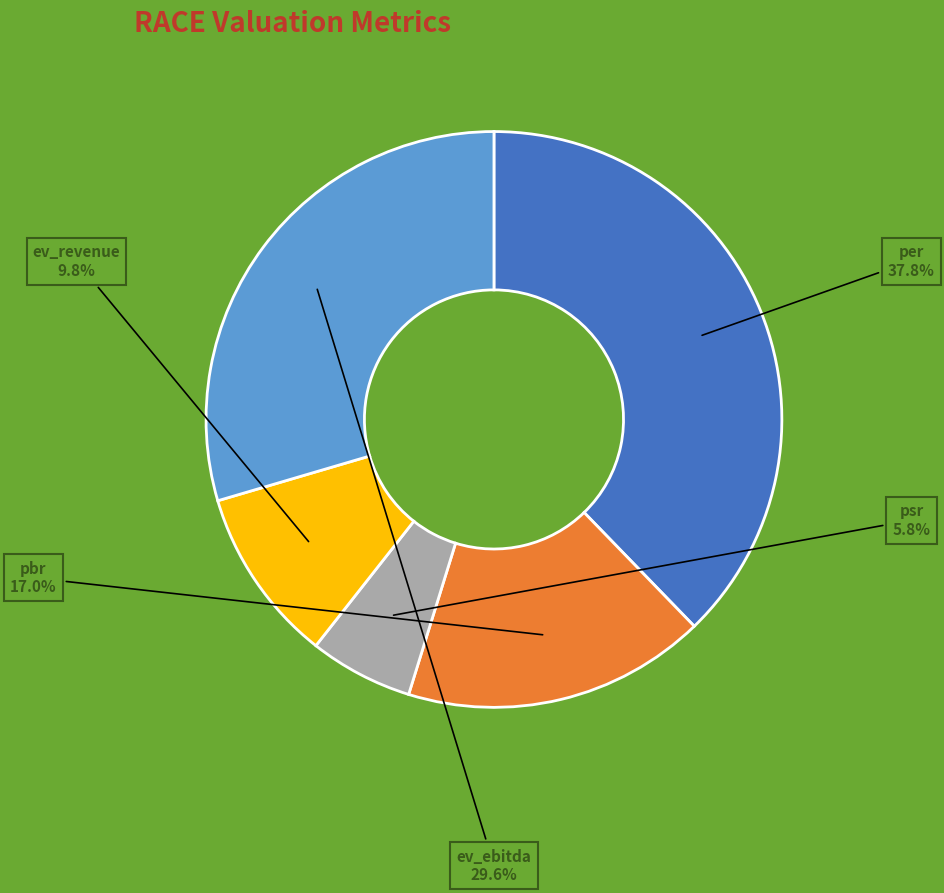

Which has a higher value, pbr or psr?

pbr